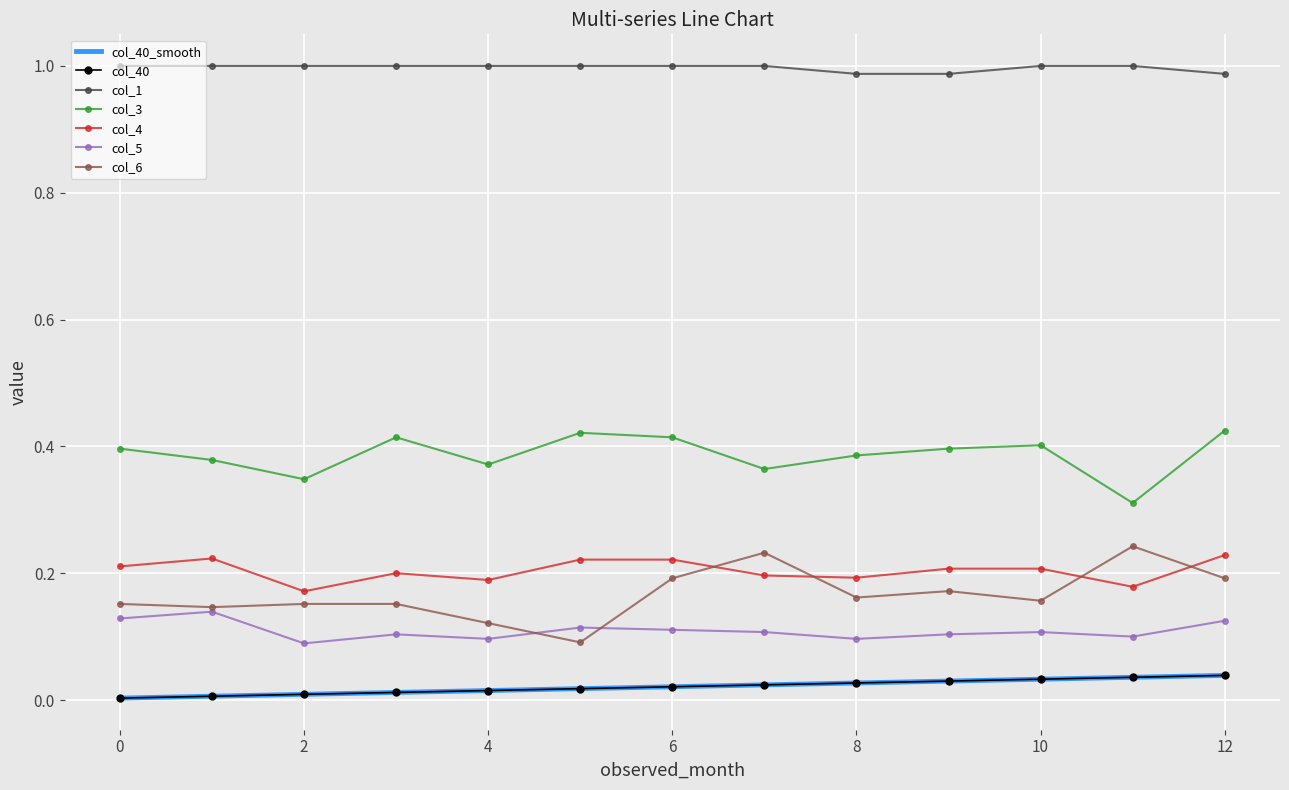

True or false: col_3 has more than 0 points higher than both neighbors.

True